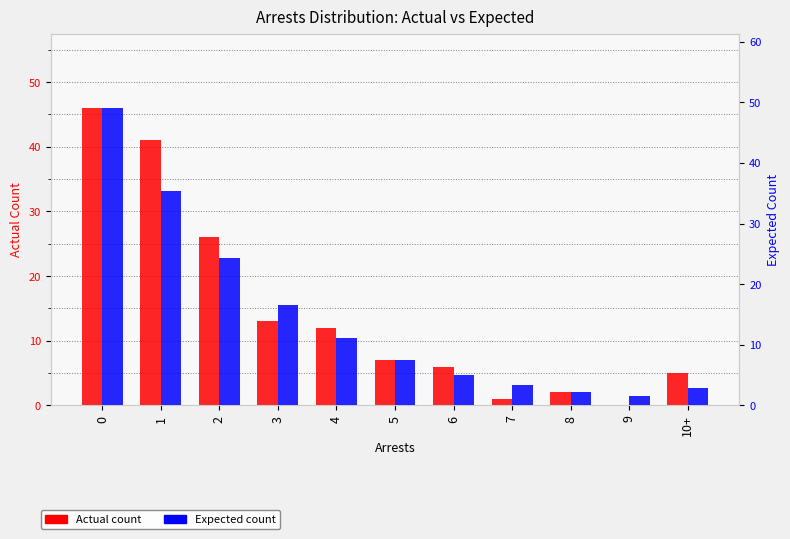

Reading left to right, transcribe all the data shown in this chart.

Actual: 0=46.0	1=41.0	2=26.0	3=13.0	4=12.0	5=7.0	6=6.0	7=1.0	8=2.0	9=0.0	10+=5.0
Expected: 0=49.1	1=35.3	2=24.4	3=16.6	4=11.2	5=7.5	6=5.0	7=3.4	8=2.2	9=1.5	10+=2.9